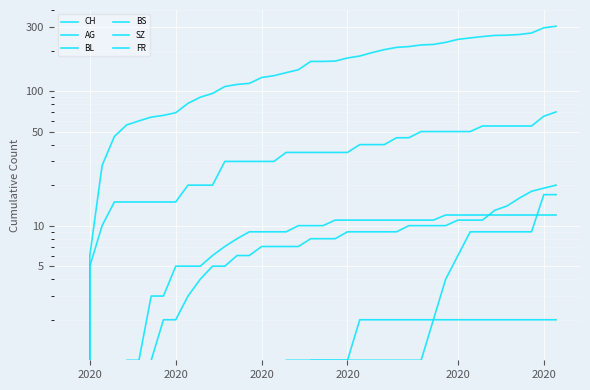

How many values in the SZ series exceed 1?

11